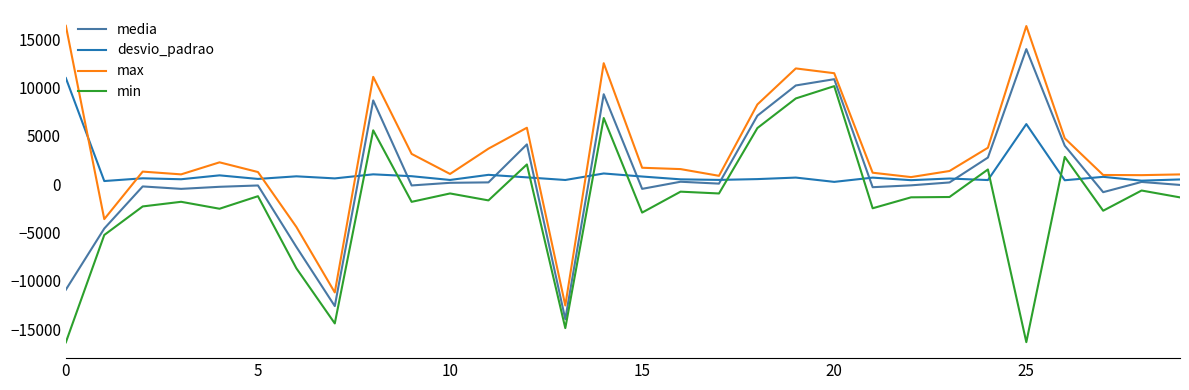

What is the smallest value displayed?

-16352.0